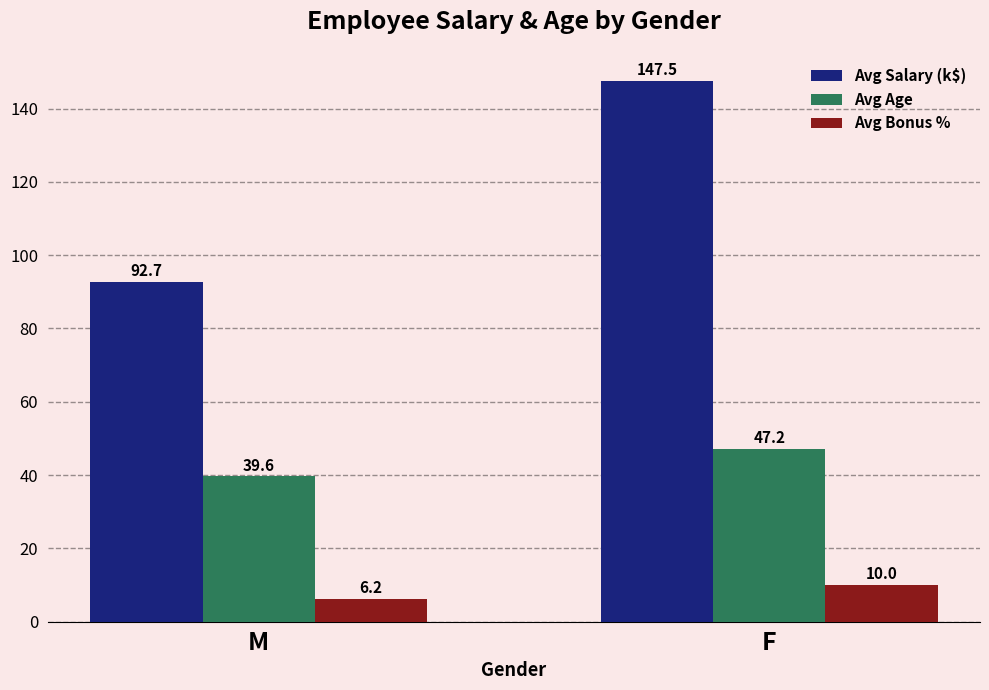

What is the difference between the highest and lowest values at F?

137.5